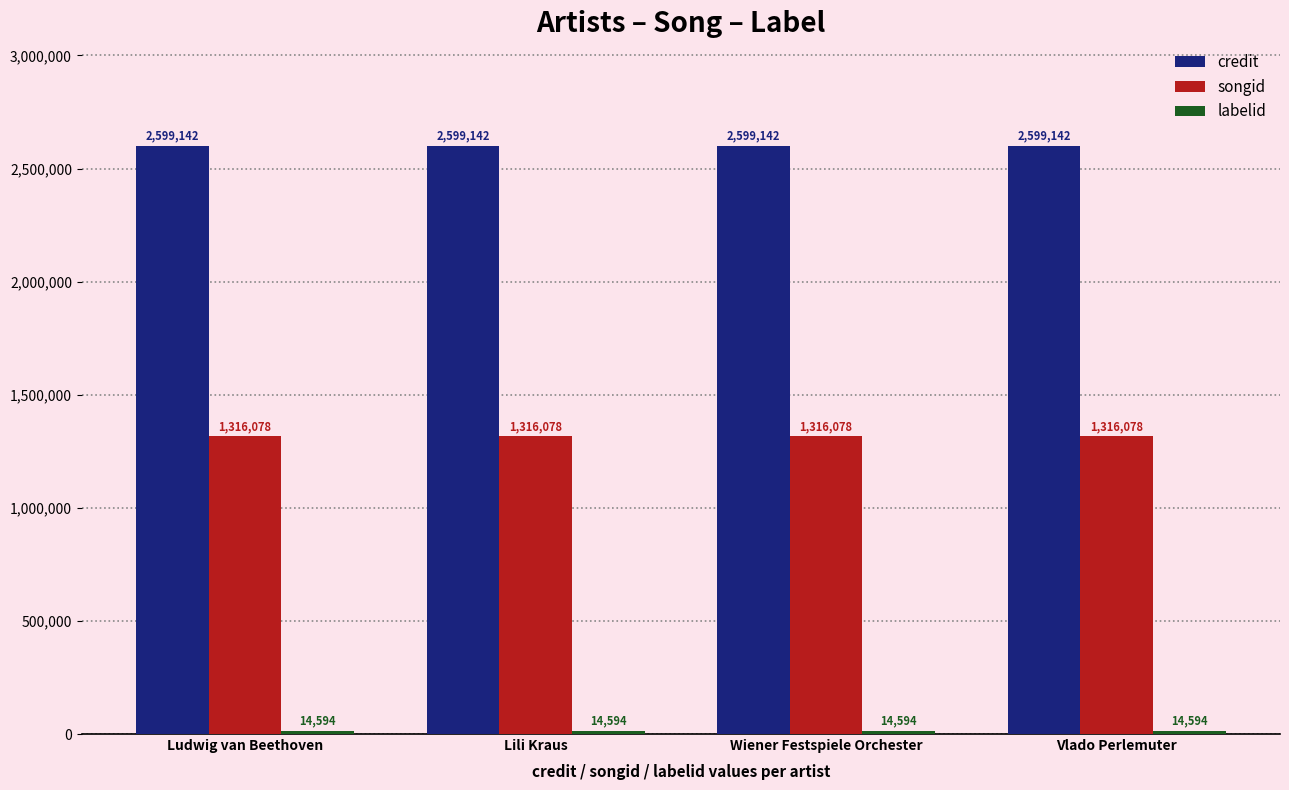

Is it true that credit equals 1705780 at Ludwig van Beethoven?

False